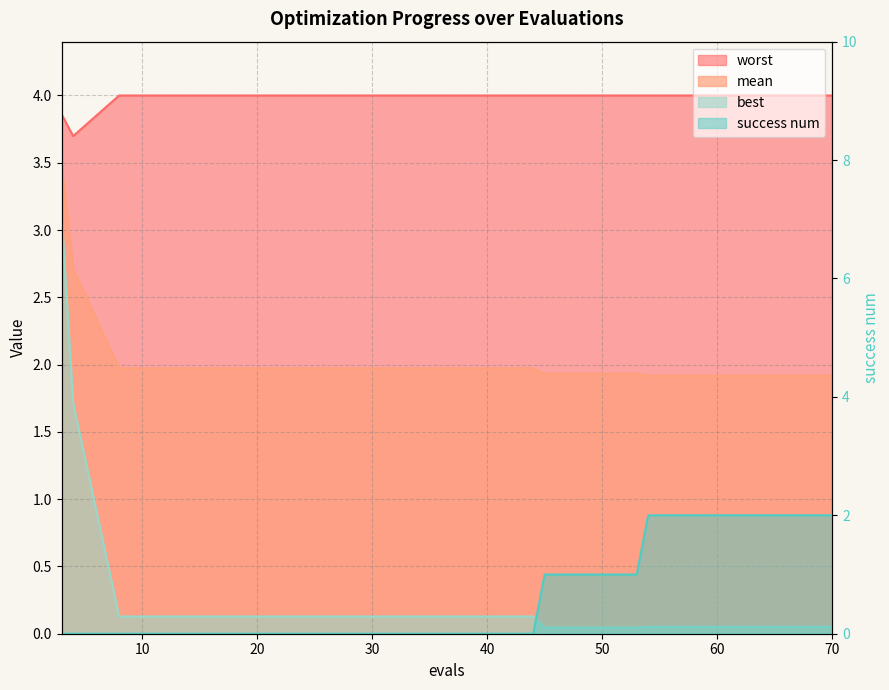

Reading left to right, transcribe all the data shown in this chart.

mean: 3=3.5	4=2.7	8=2.0	12=2.0	16=2.0	20=2.0	24=2.0	28=2.0	32=2.0	36=2.0	40=2.0	44=2.0	45=1.9	49=1.9	53=1.9	54=1.9	58=1.9	62=1.9	66=1.9	70=1.9
best: 3=3.1	4=1.7	8=0.1	12=0.1	16=0.1	20=0.1	24=0.1	28=0.1	32=0.1	36=0.1	40=0.1	44=0.1	45=0.0	49=0.0	53=0.0	54=0.1	58=0.1	62=0.1	66=0.1	70=0.1
worst: 3=3.9	4=3.7	8=4.0	12=4.0	16=4.0	20=4.0	24=4.0	28=4.0	32=4.0	36=4.0	40=4.0	44=4.0	45=4.0	49=4.0	53=4.0	54=4.0	58=4.0	62=4.0	66=4.0	70=4.0
success num: 3=0.0	4=0.0	8=0.0	12=0.0	16=0.0	20=0.0	24=0.0	28=0.0	32=0.0	36=0.0	40=0.0	44=0.0	45=1.0	49=1.0	53=1.0	54=2.0	58=2.0	62=2.0	66=2.0	70=2.0